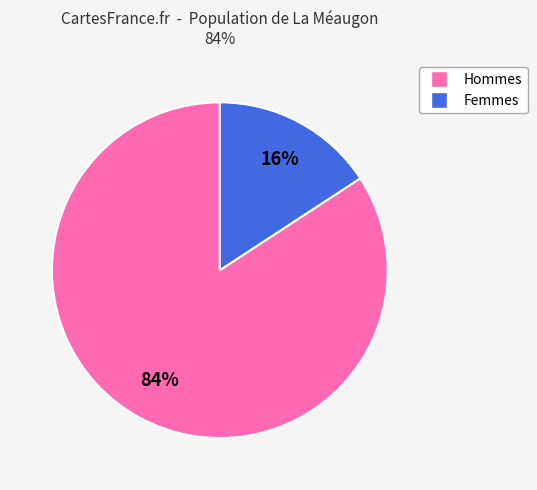

Does any single category account for the majority?

Yes